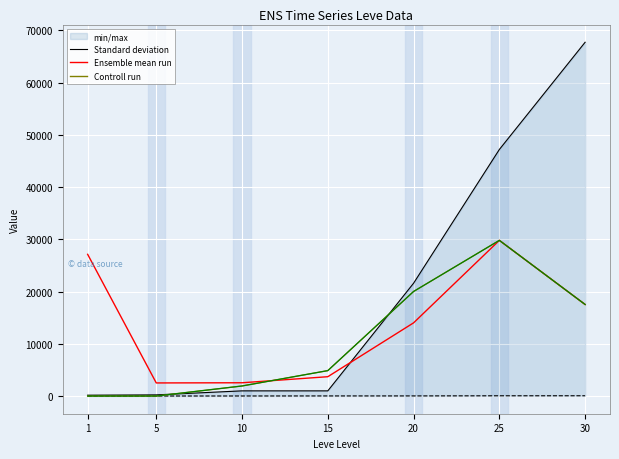

List the labels in order of Controll run value, smallest first.

1, 5, 10, 15, 30, 20, 25